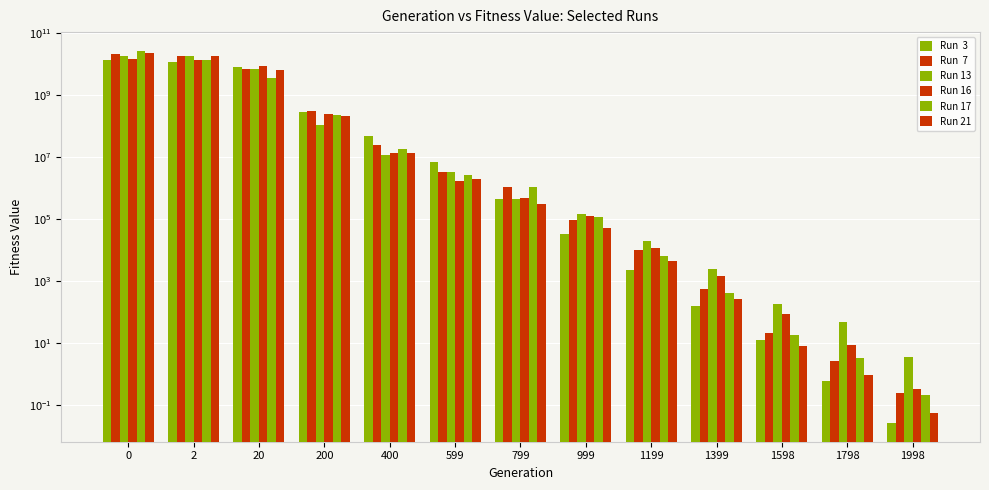

At which label does Run 13 reach its minimum?

1998